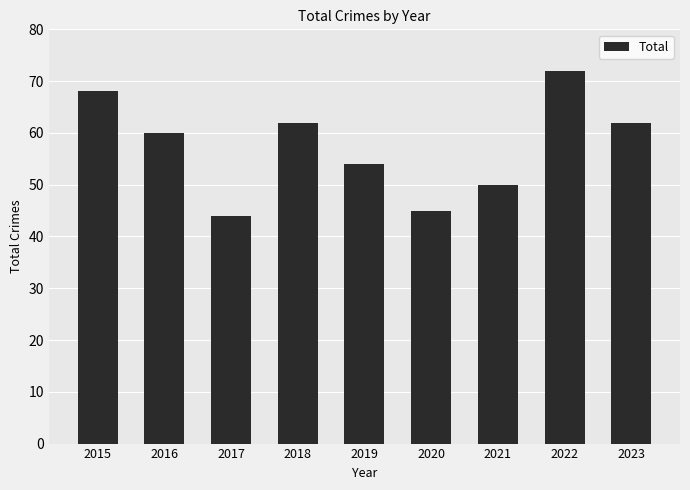

True or false: the data shows 13 at 2023.

False